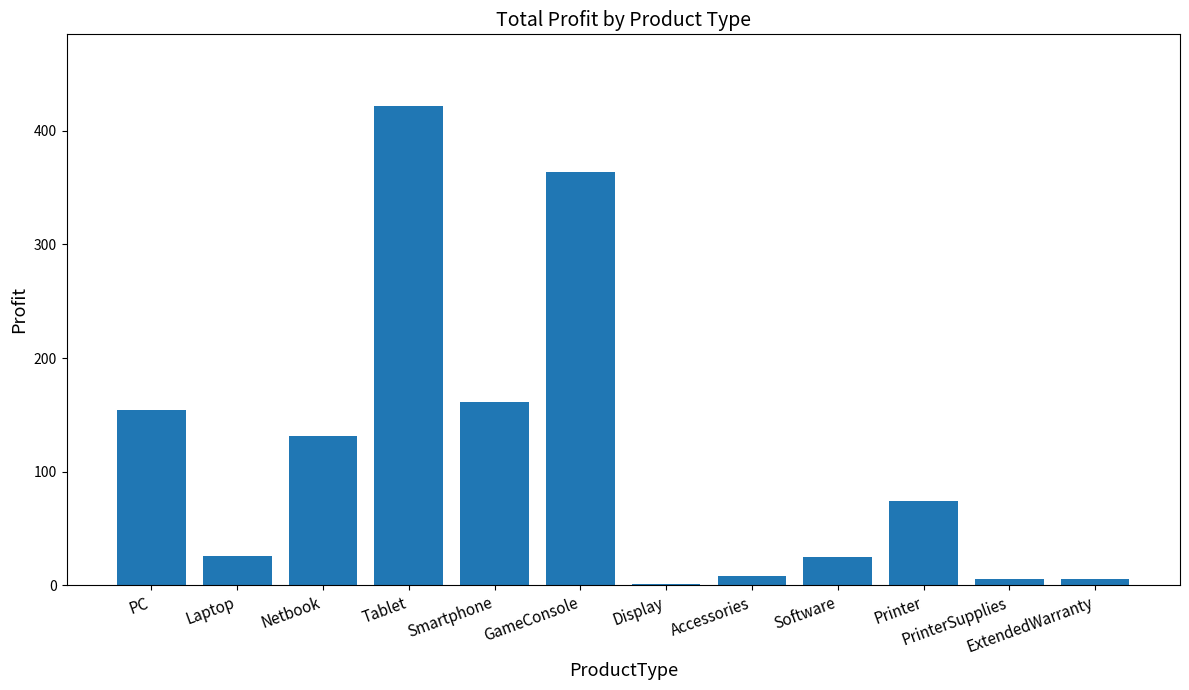

How many data points are above 73?

6